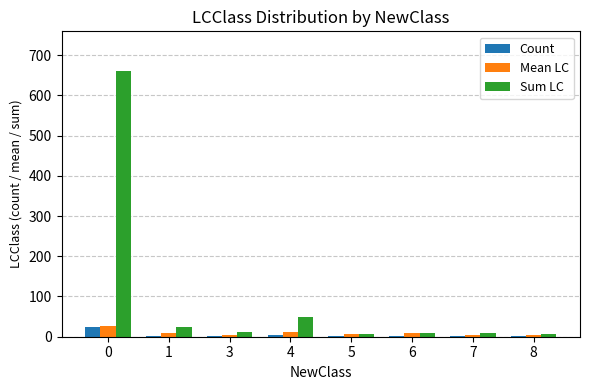

What is the maximum value shown in the chart?

660.0